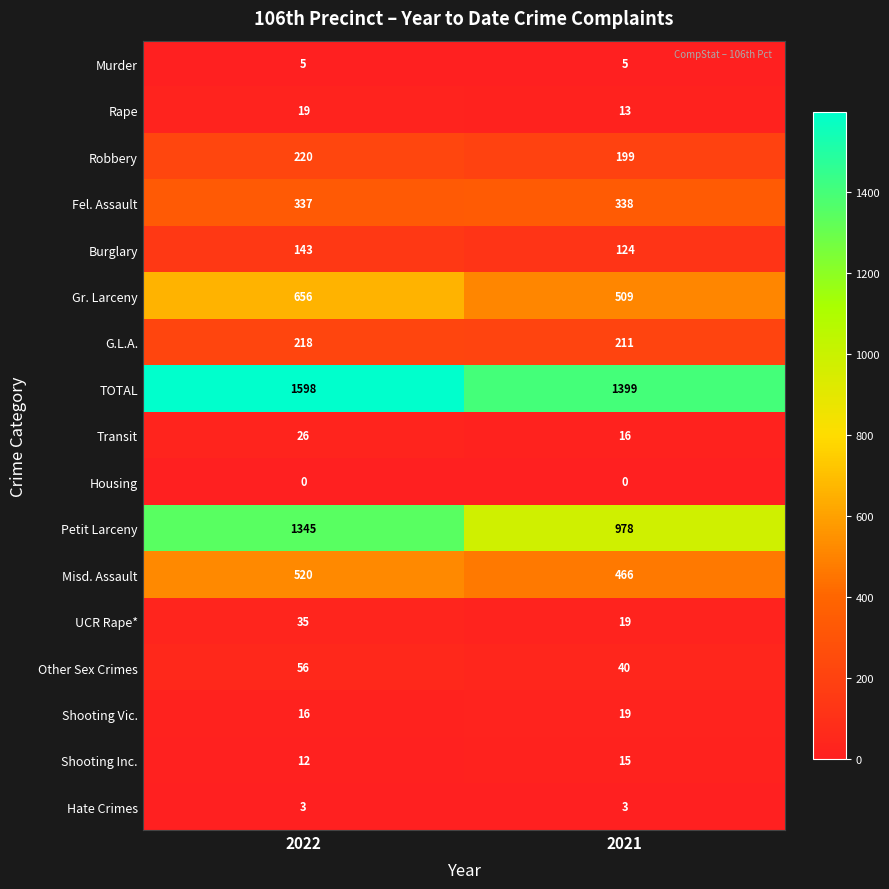

What is the spread (max minus min) of values at 2021?

1399